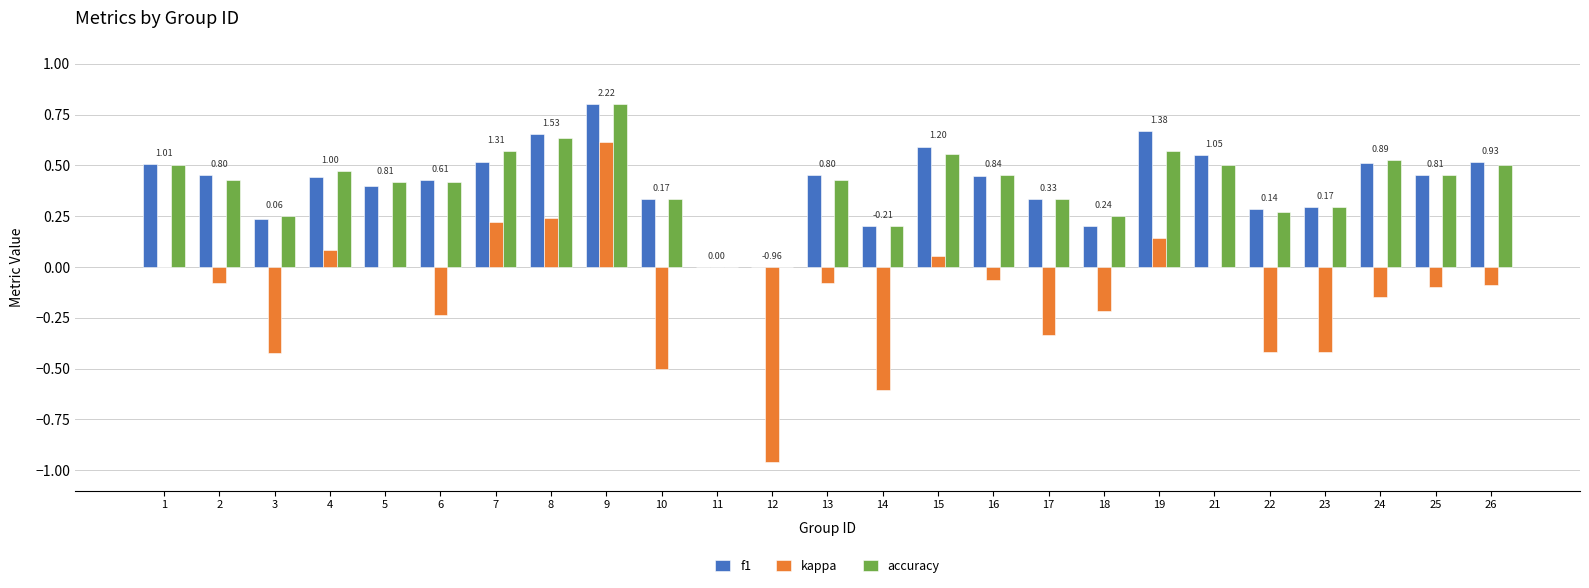

What is the sum of all f1 values?

10.3